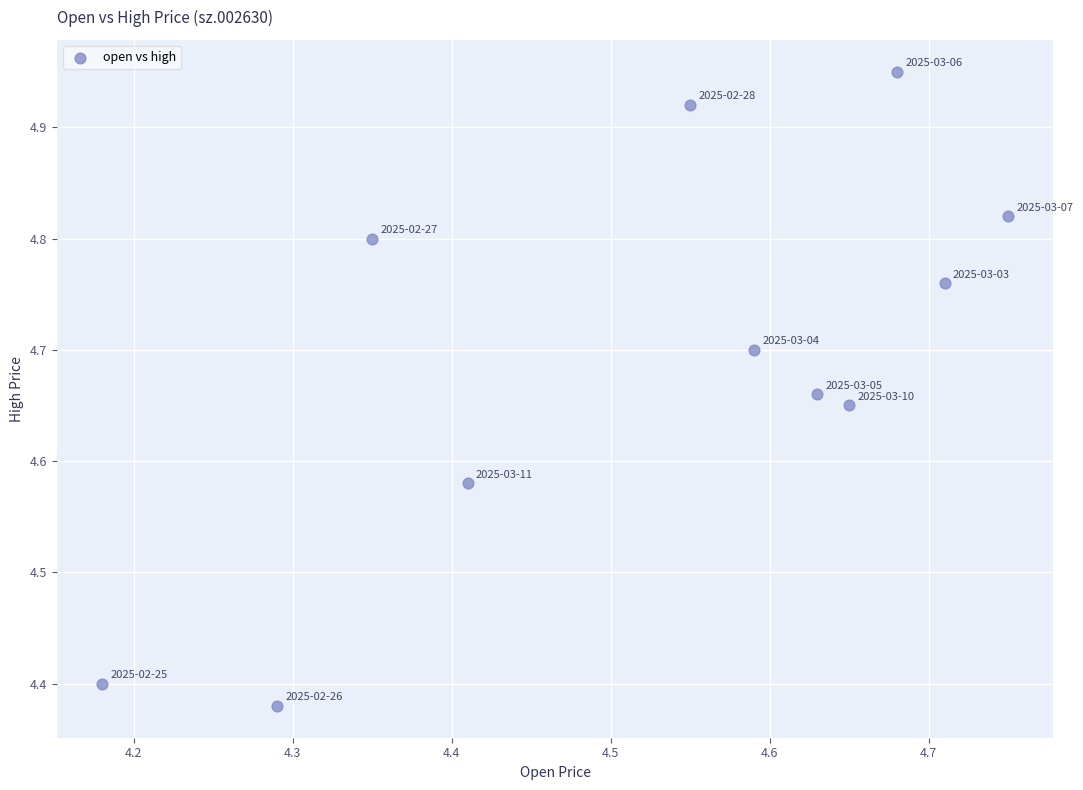

What is the range of X values (max minus min)?

0.6